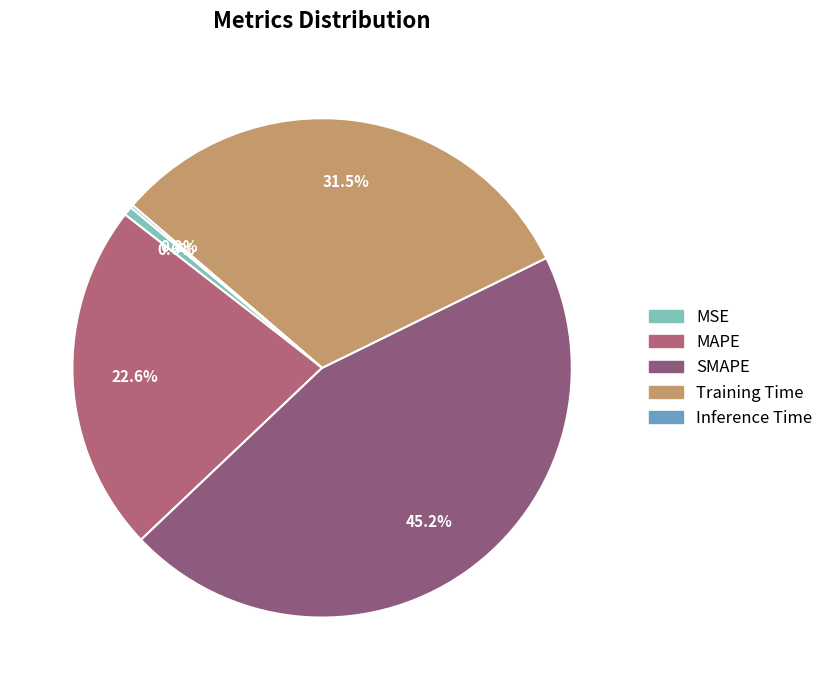

To the nearest percent, what portion does MAPE represent?

23%